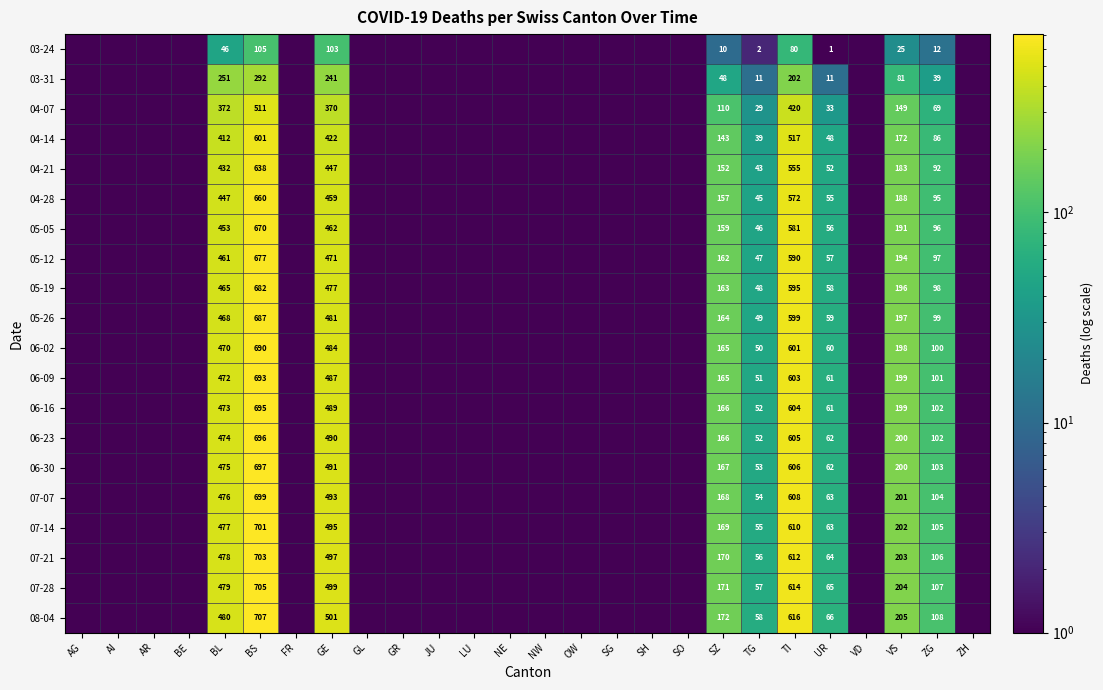

At how many categories does at least one series exceed 363?

4